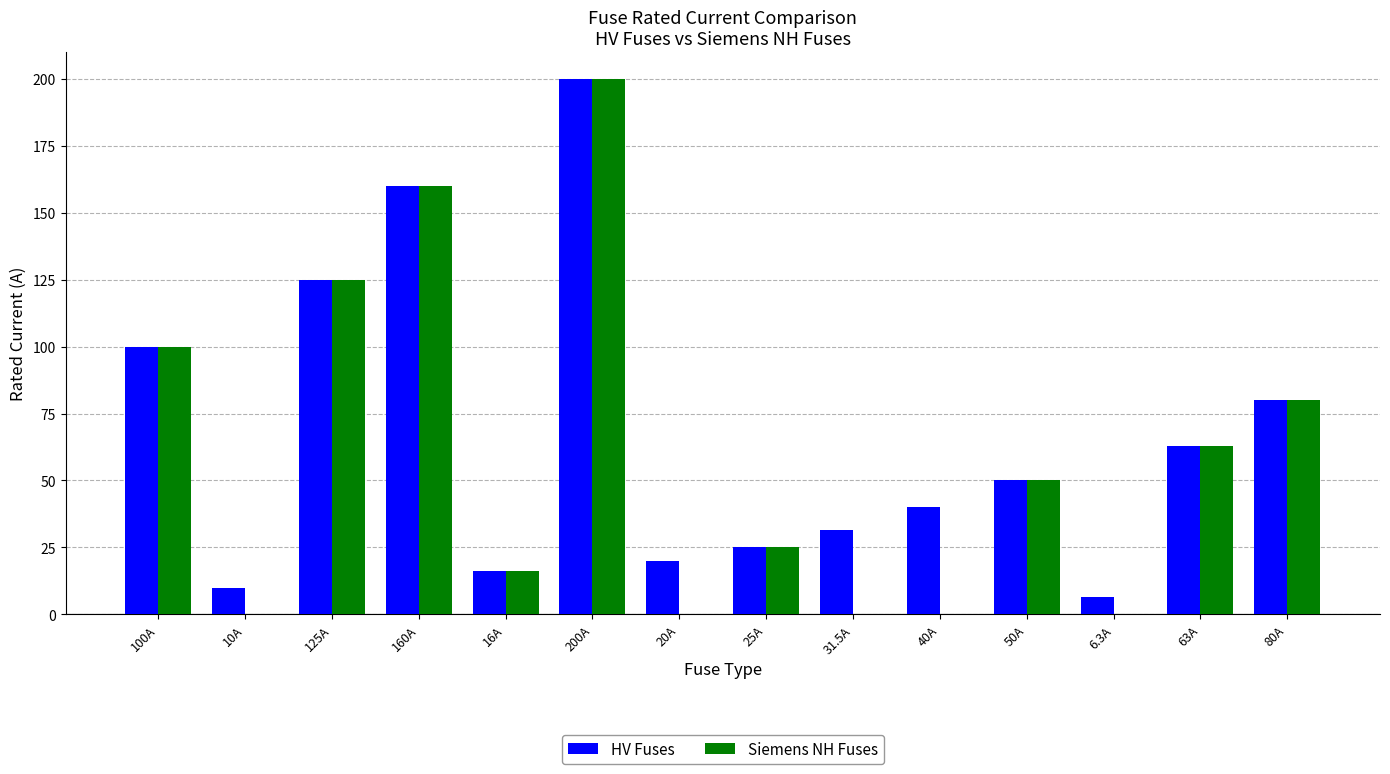

Reading left to right, list all the values displayed in this chart.

HV Fuses: 100A=100.0	10A=10.0	125A=125.0	160A=160.0	16A=16.0	200A=200.0	20A=20.0	25A=25.0	31.5A=31.5	40A=40.0	50A=50.0	6.3A=6.3	63A=63.0	80A=80.0
Siemens NH Fuses: 100A=100.0	10A=0.0	125A=125.0	160A=160.0	16A=16.0	200A=200.0	20A=0.0	25A=25.0	31.5A=0.0	40A=0.0	50A=50.0	6.3A=0.0	63A=63.0	80A=80.0